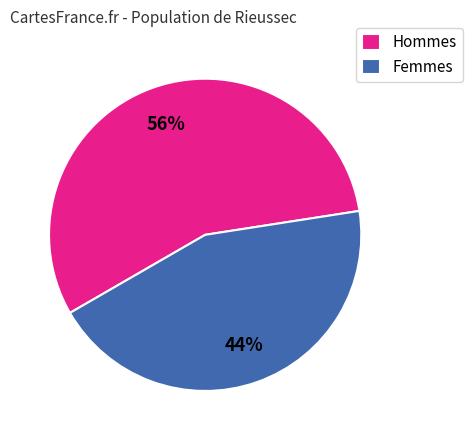

Which slice is the smallest?

Femmes